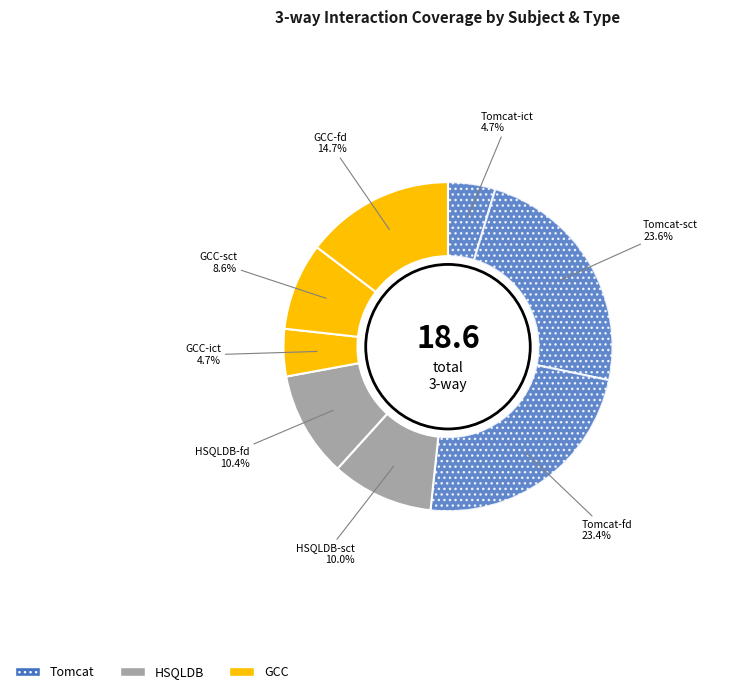

Is it true that GCC-ict is 5% of the pie?

True